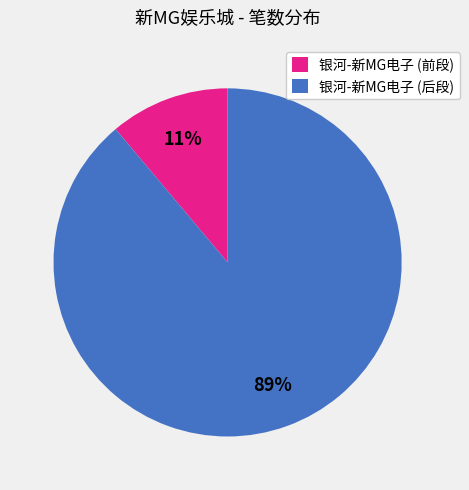

Is there any slice that represents more than half of the pie?

Yes